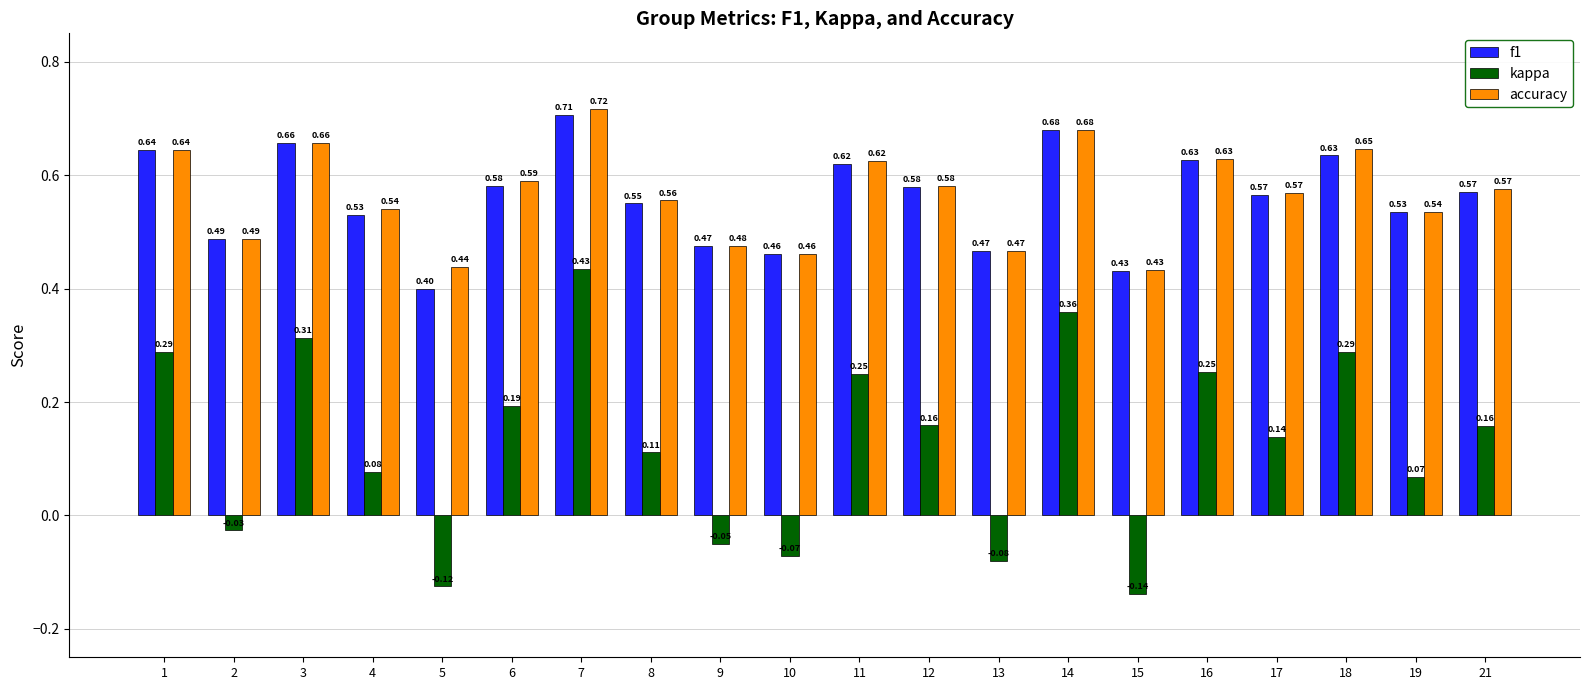

The accuracy series shows 1.1 at 16. True or false?

False